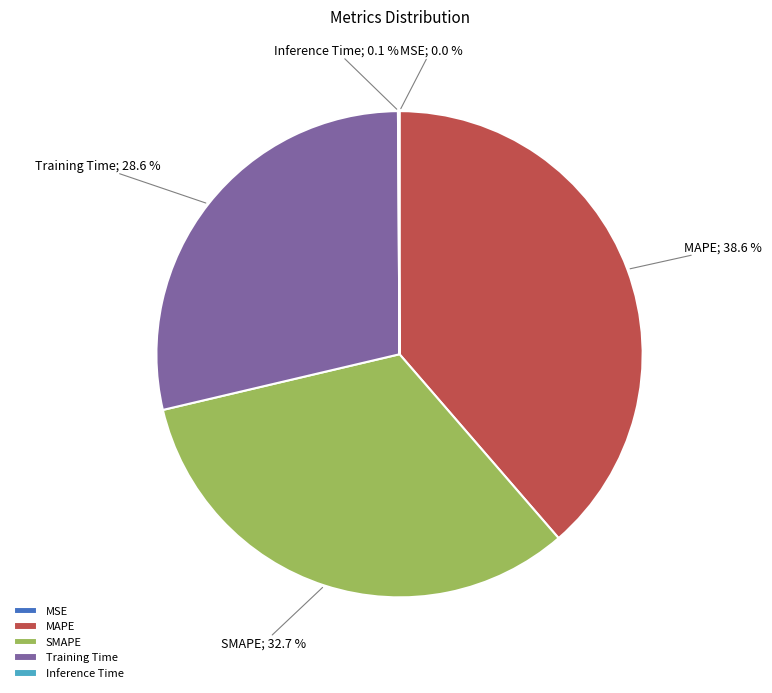

Is it true that MAPE is 39% of the pie?

True